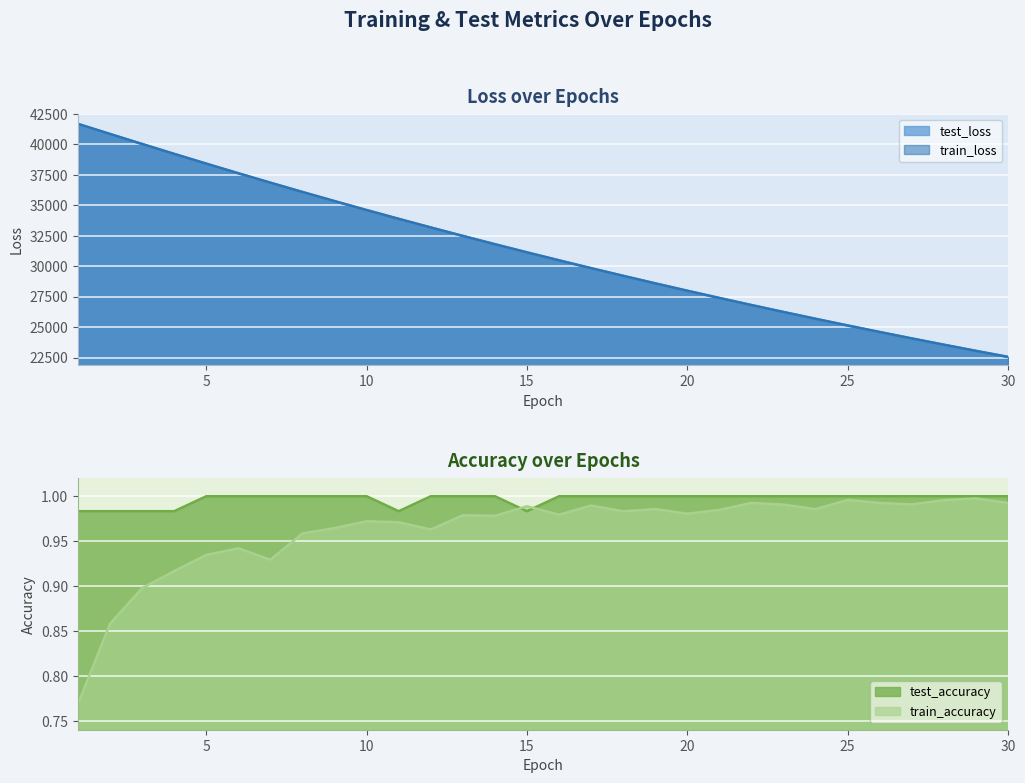

Is it true that train_loss equals 52078.0 at 15?

False